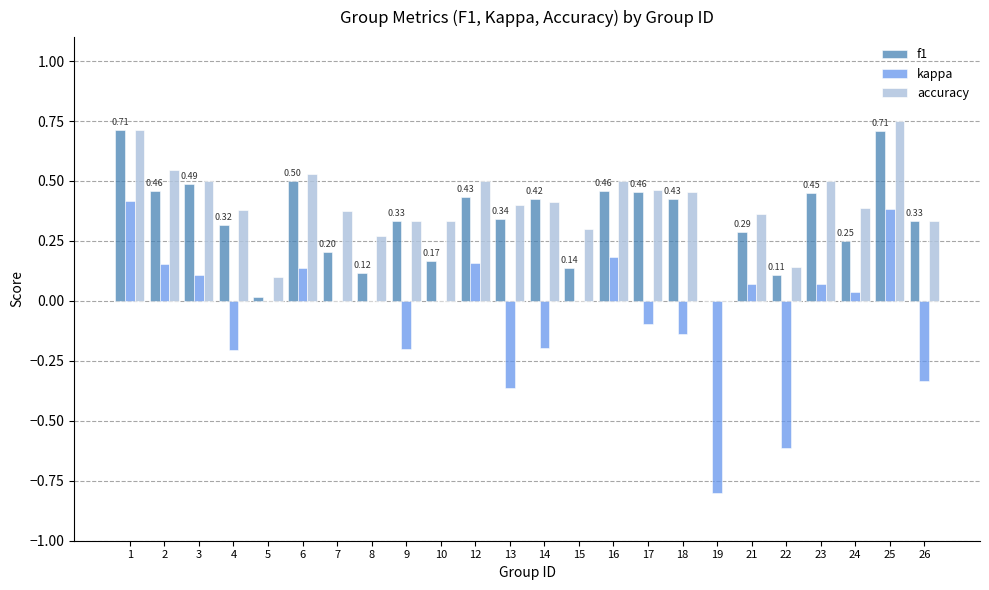

How many series are shown in this chart?

3